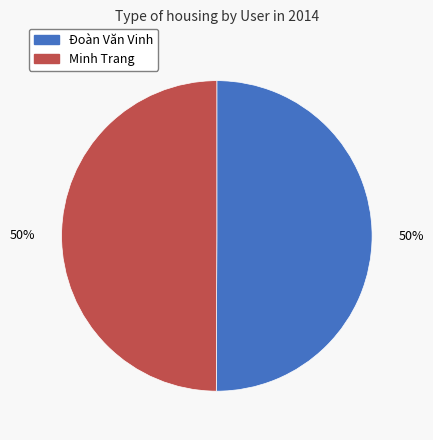

How many slices are in this pie chart?

2